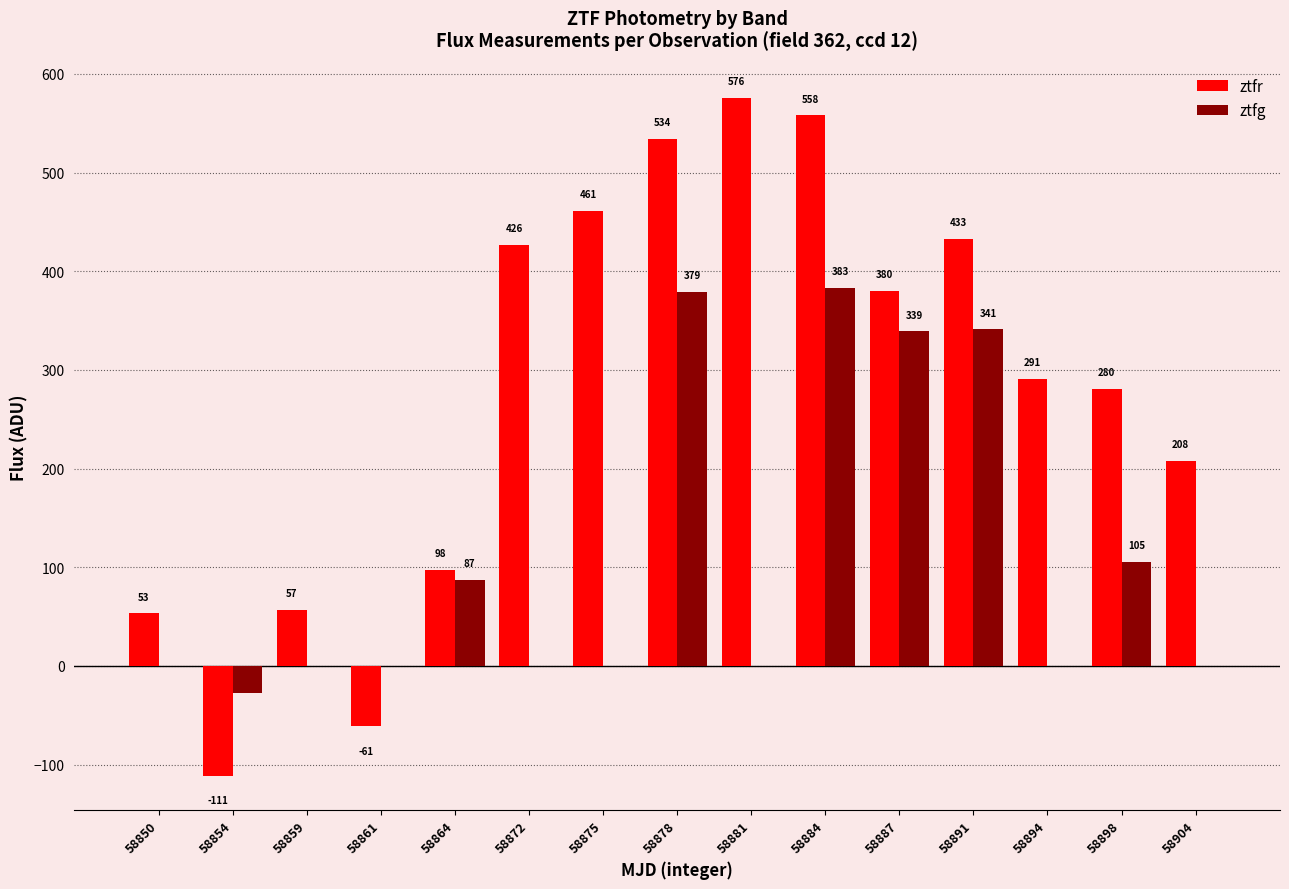

Which series changed the most between 58875 and 58881?

ztfr